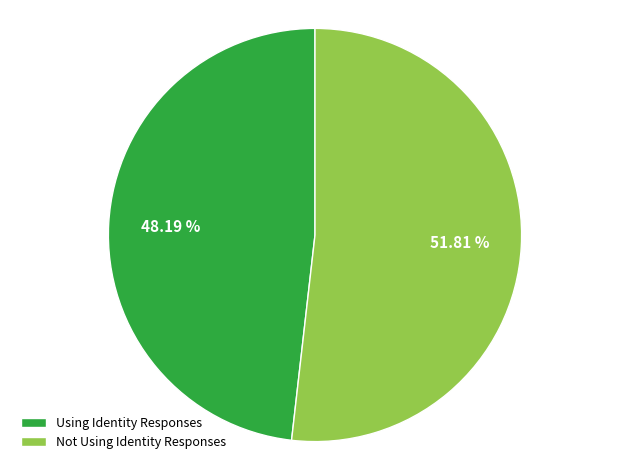

How many segments does this pie chart have?

2